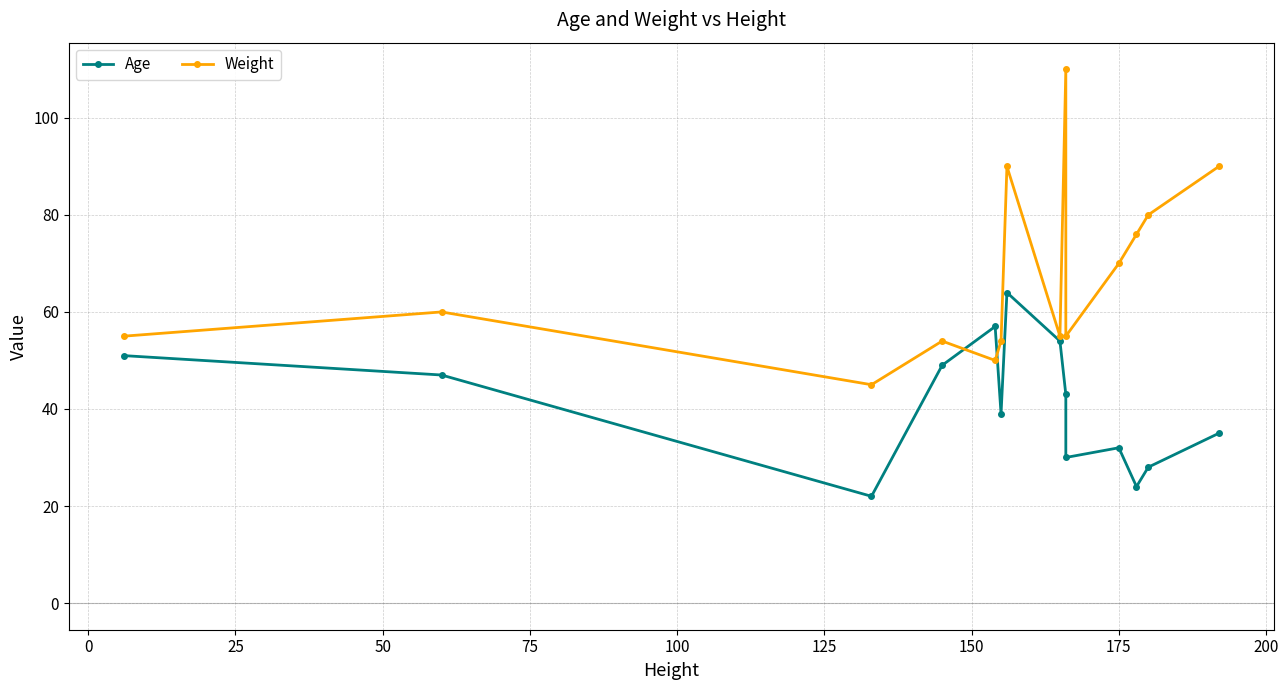

Which series has the largest total across all categories?

Weight